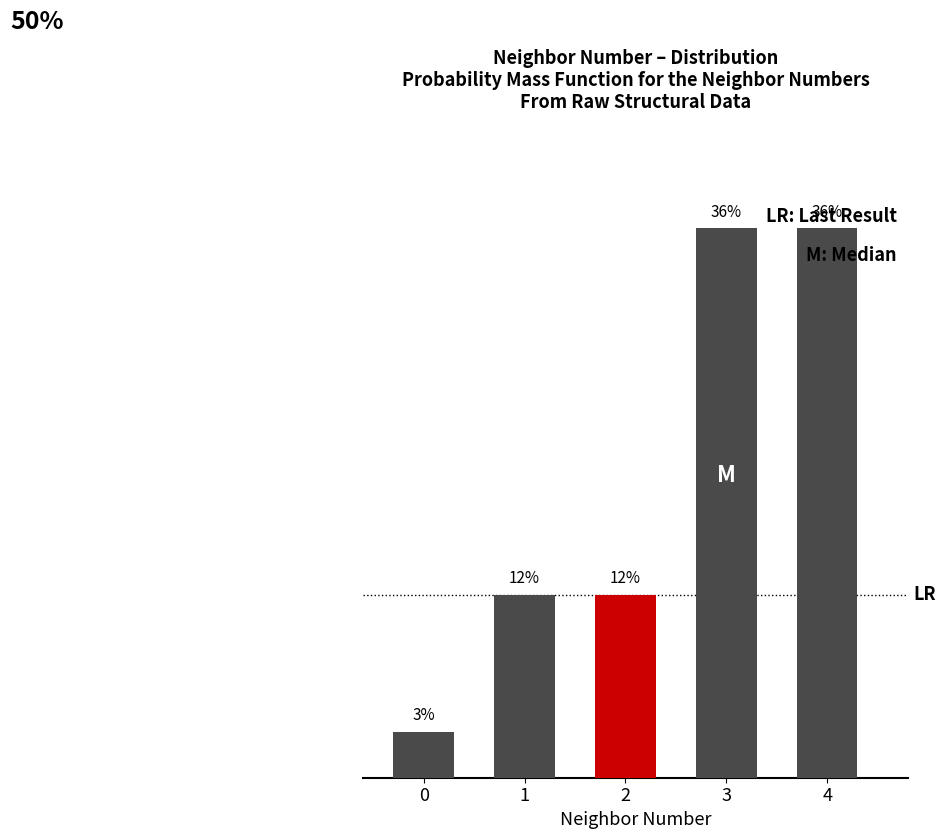

Does the chart contain any negative values?

No